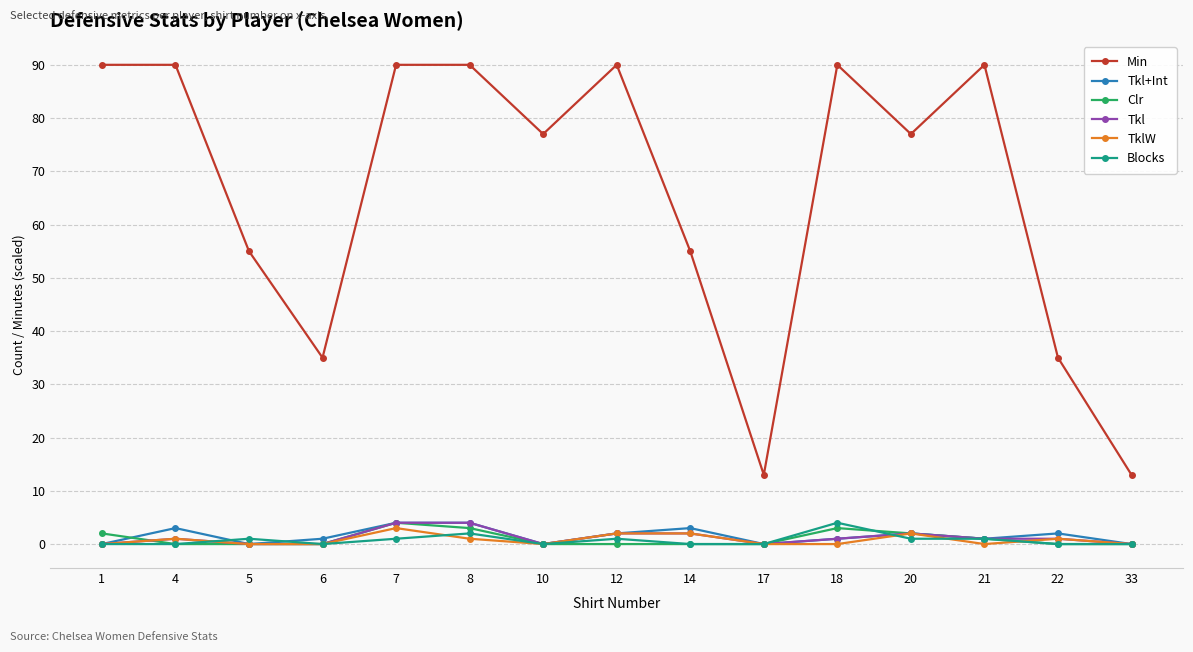

Does the chart have visible grid lines?

Yes